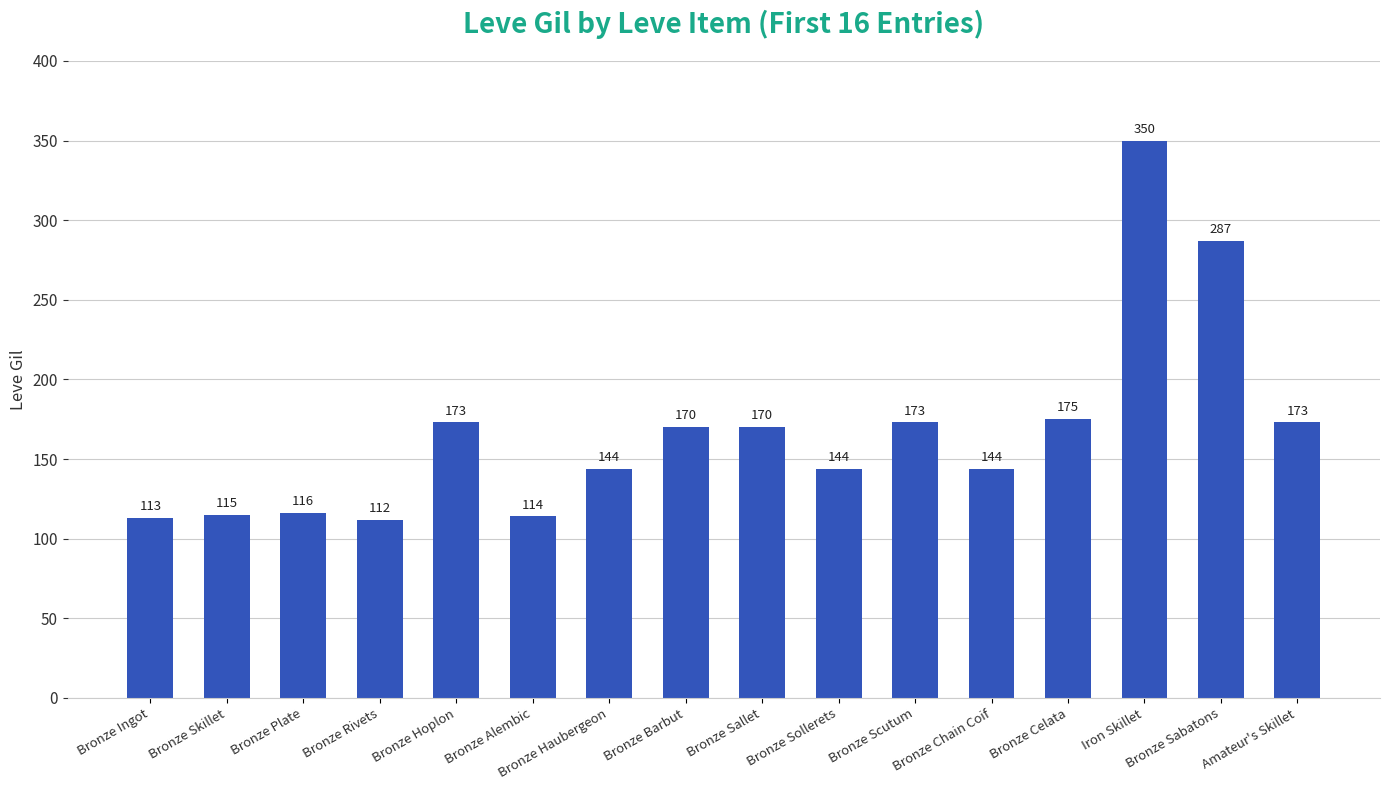

What is the difference between the second highest and second lowest values?

174